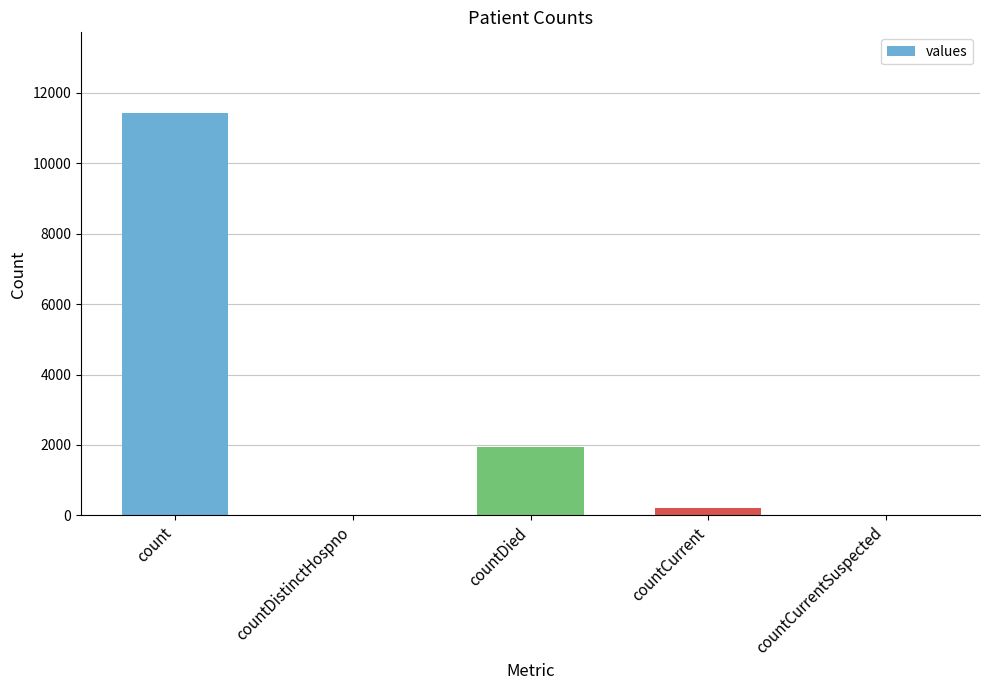

Are the bars horizontal?

No